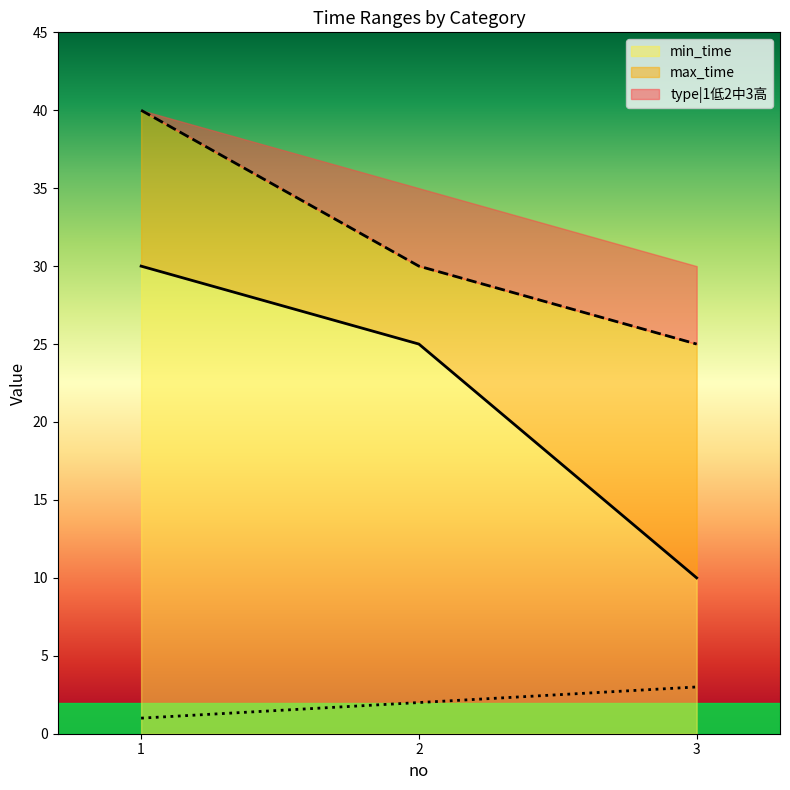

Which category has the lowest value across all series?

1